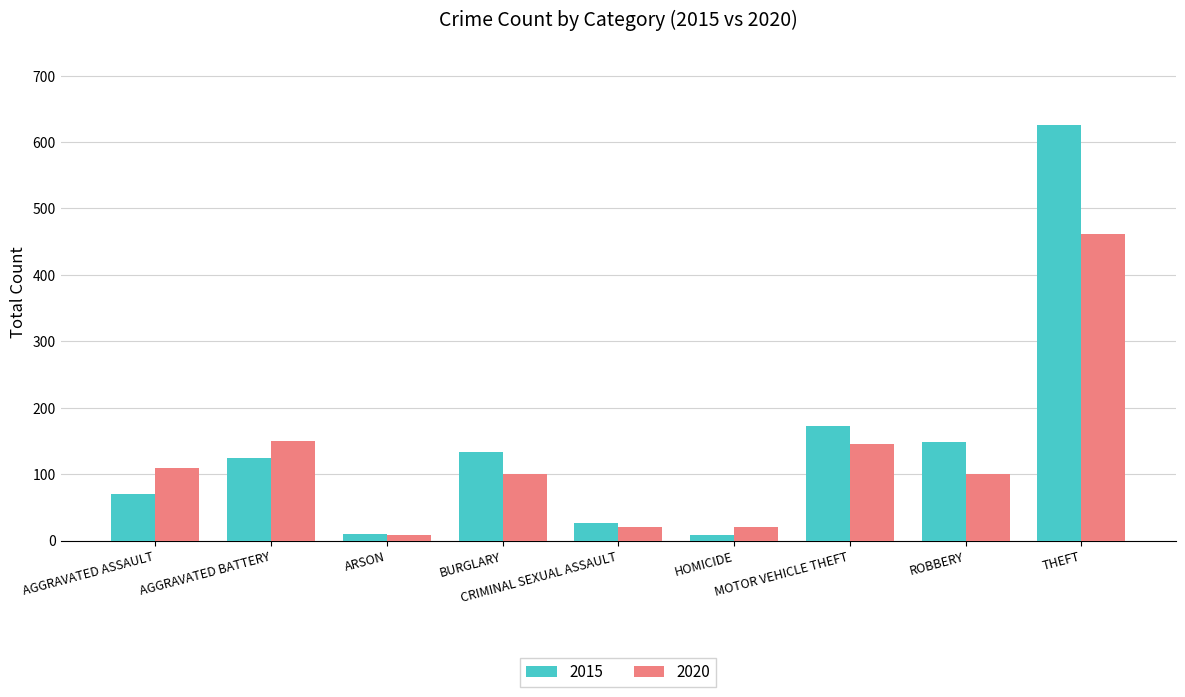

Rank the series by their maximum value, from highest to lowest.

2015, 2020